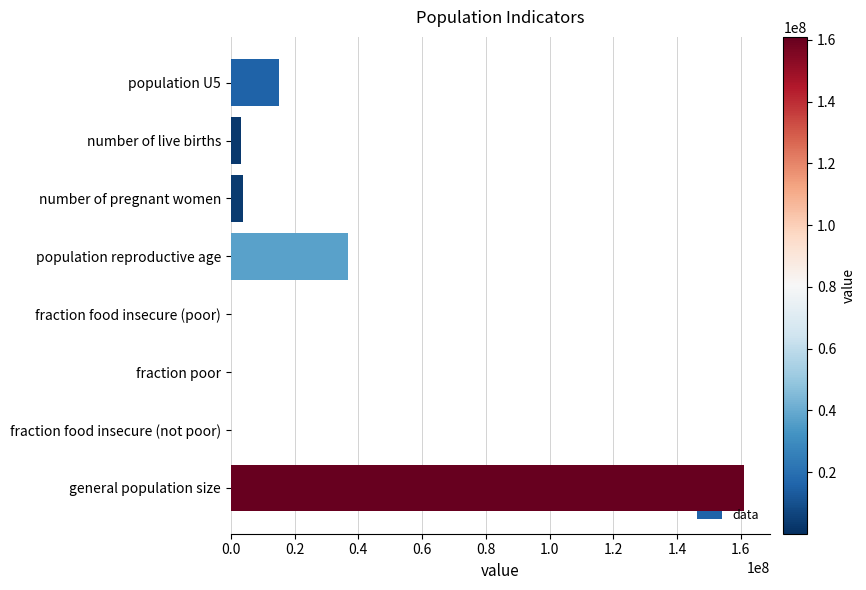

Between fraction food insecure (not poor) and population reproductive age, which is larger?

population reproductive age